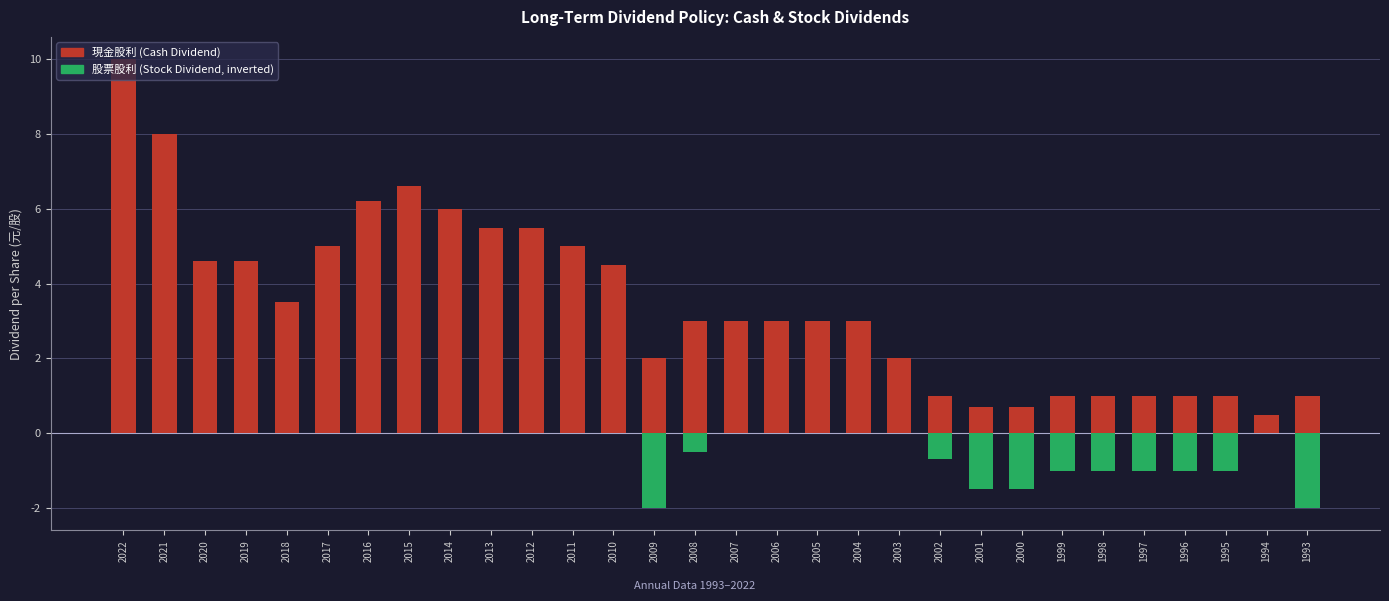

Is it true that 現金股利 equals 8.0 at 2017?

False